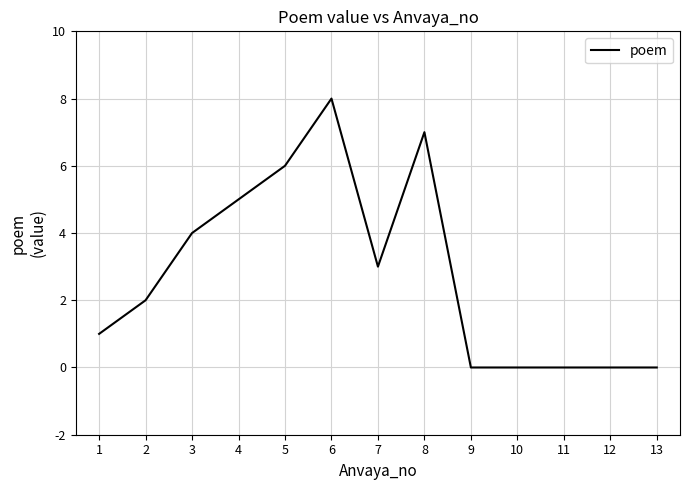

How many values are below 2?

6